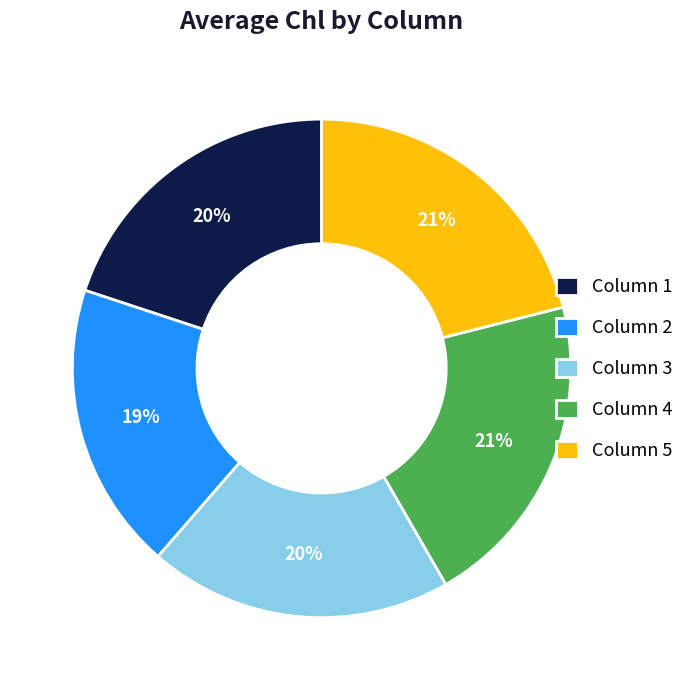

Does any single category account for the majority?

No